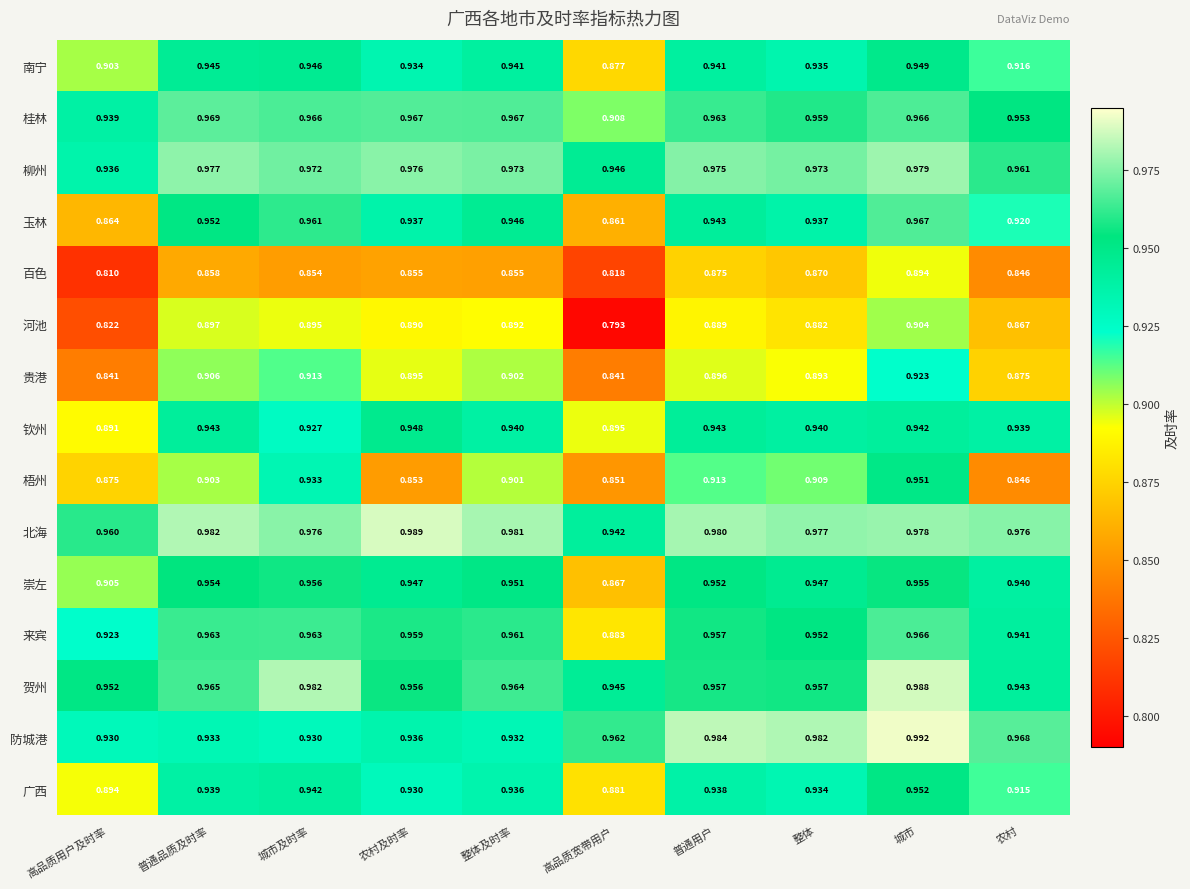

At which label does 玉林 reach its minimum?

高品质宽带用户